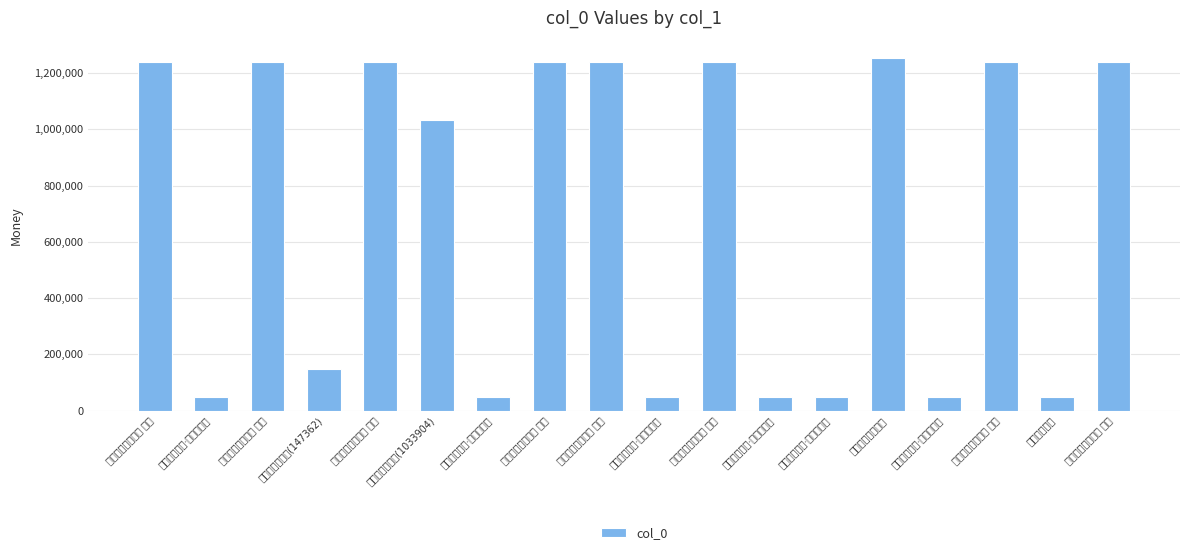

Which label corresponds to the smallest value in the chart?

和沈休文双溪